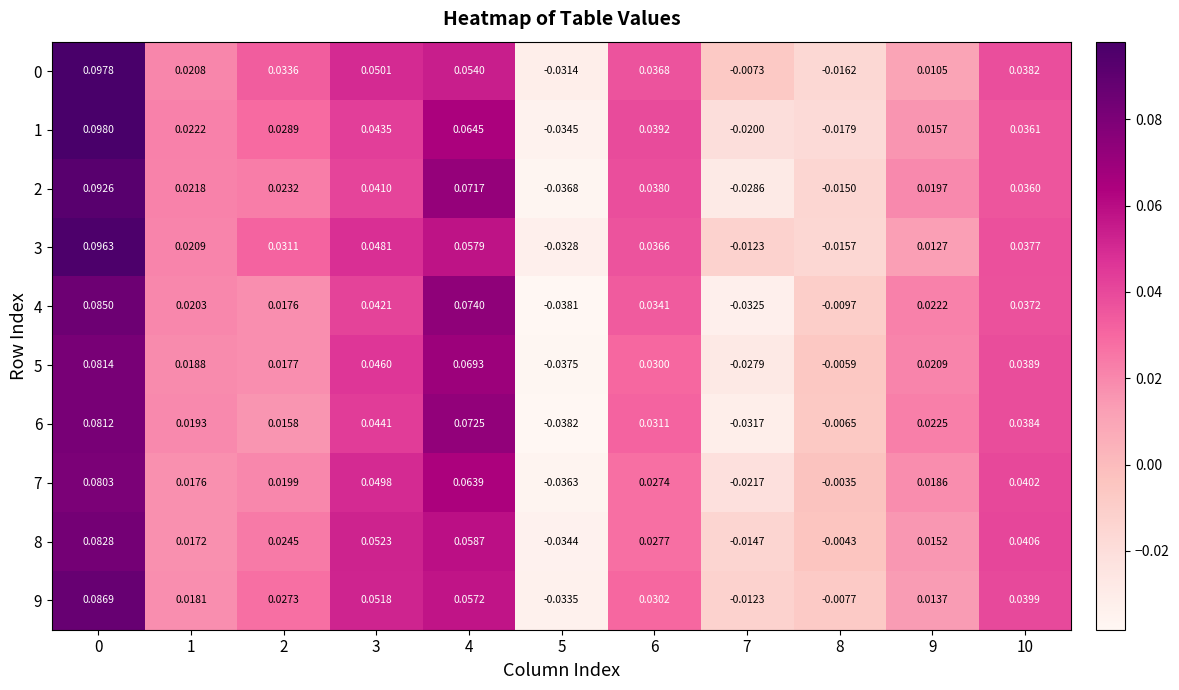

How many values in the 1 series exceed 0?

8